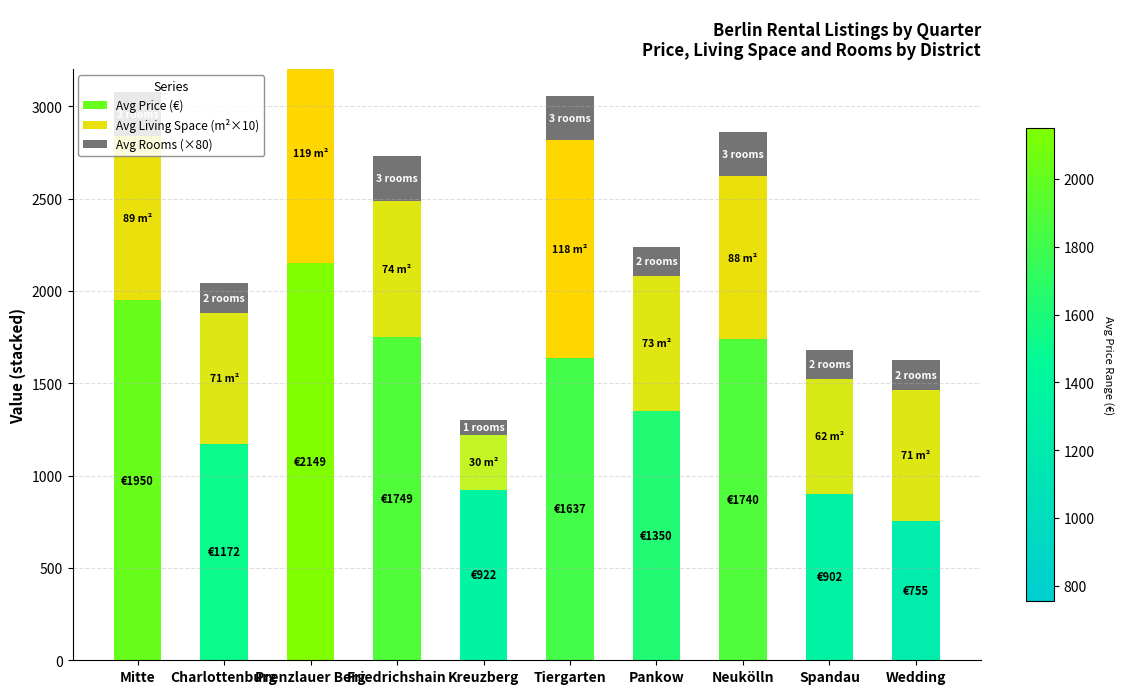

At how many categories does at least one series exceed 839?

9